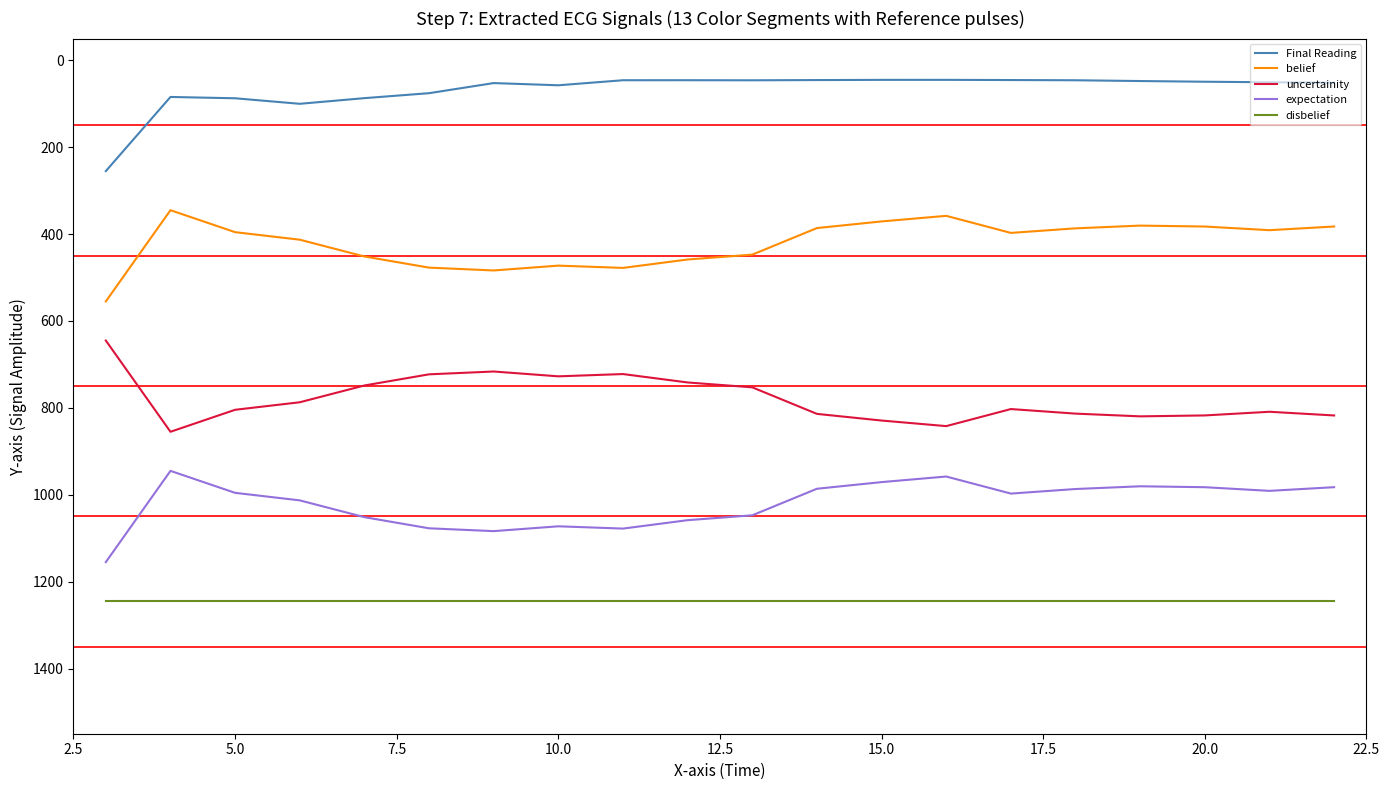

Rank the series by their maximum value, from lowest to highest.

Final Reading, belief, uncertainity, expectation, disbelief